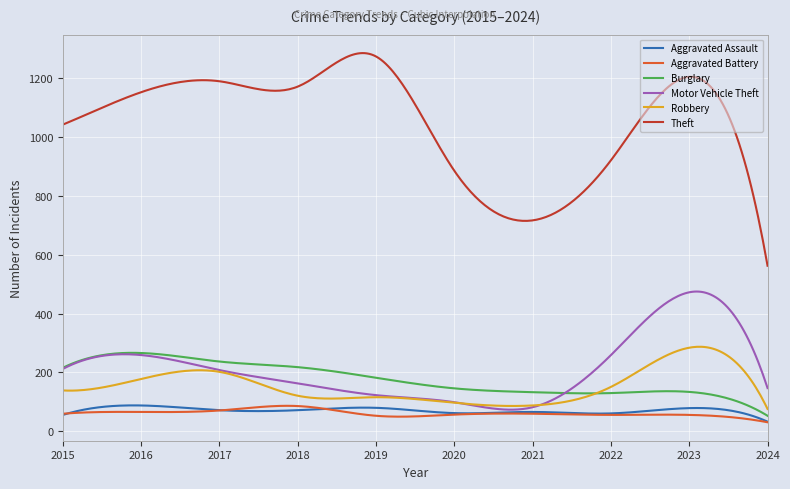

In Aggravated Assault, how many points are higher than both neighbors (excluding endpoints)?

4